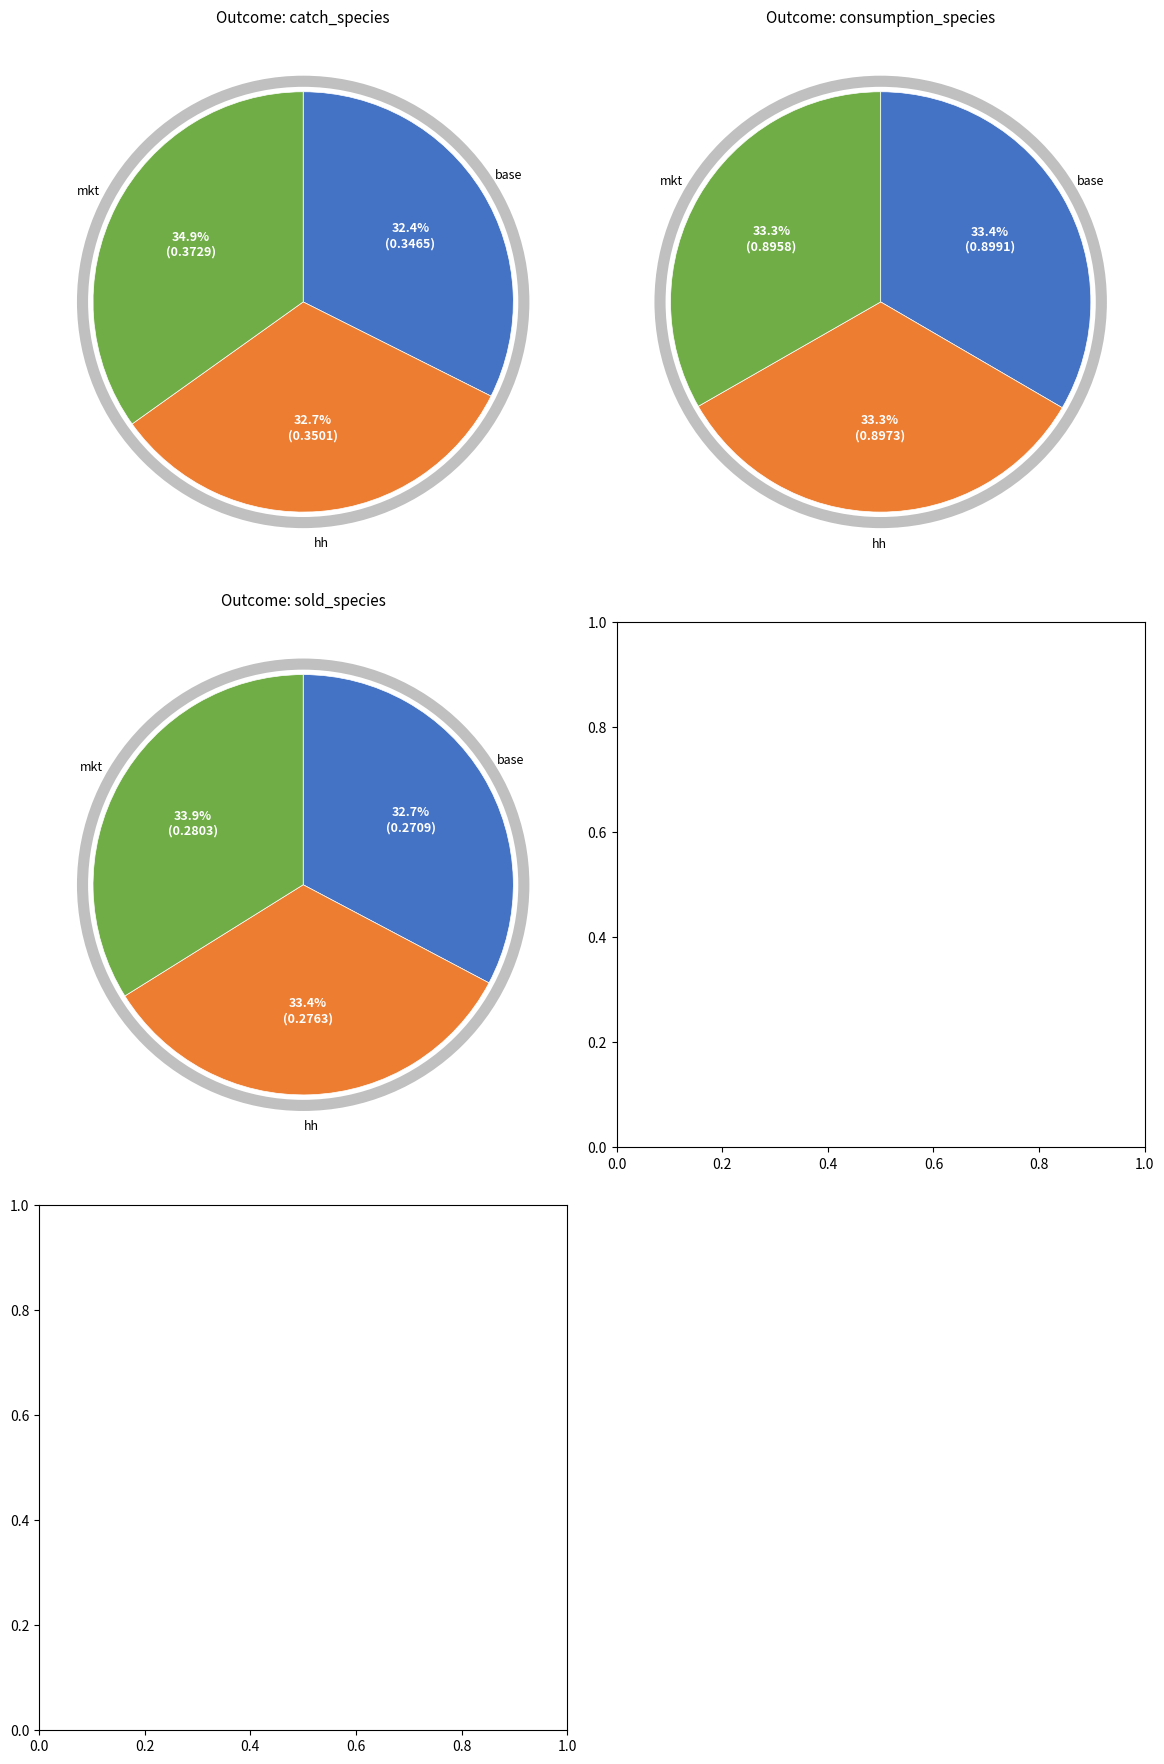

Does mkt represent more than half of the total?

No